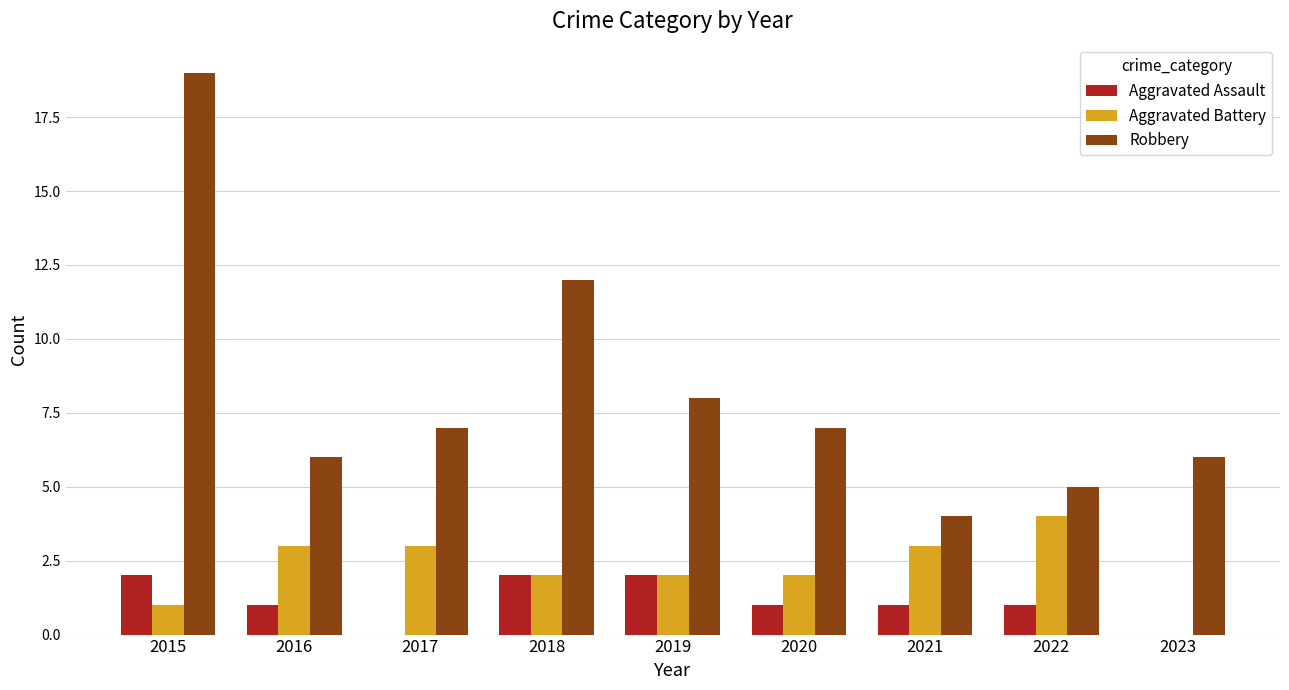

Which series changed the most between 2019 and 2021?

Robbery